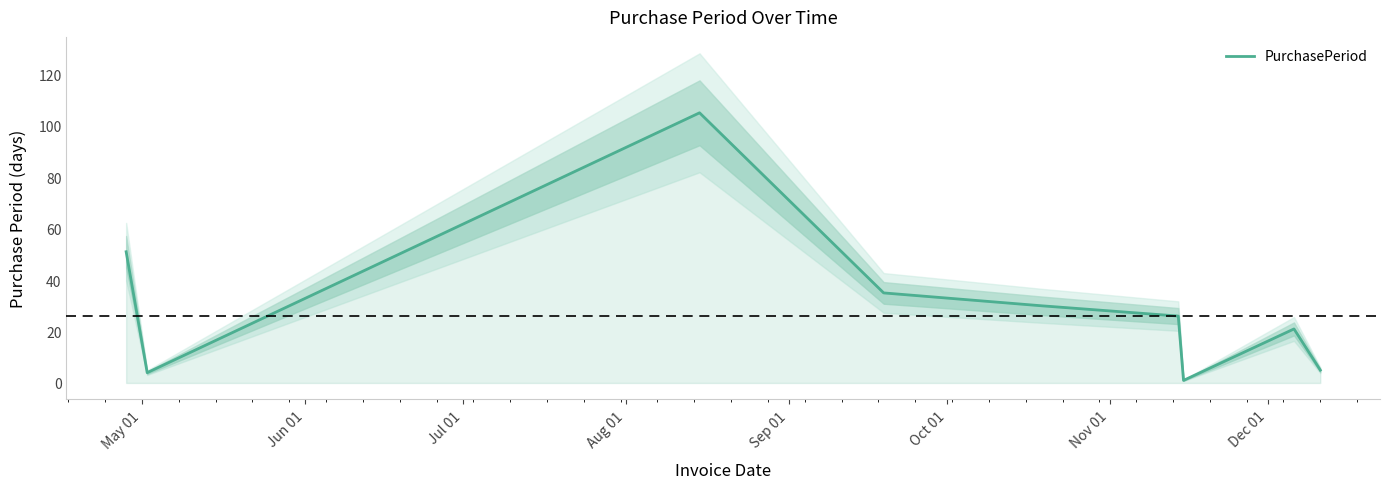

True or false: the data has more than 0 interior local peaks.

True